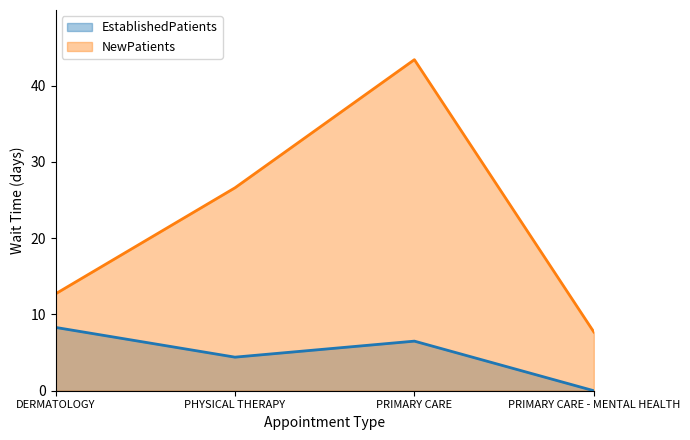

List the labels in order of NewPatients value, largest first.

PRIMARY CARE, PHYSICAL THERAPY, DERMATOLOGY, PRIMARY CARE - MENTAL HEALTH